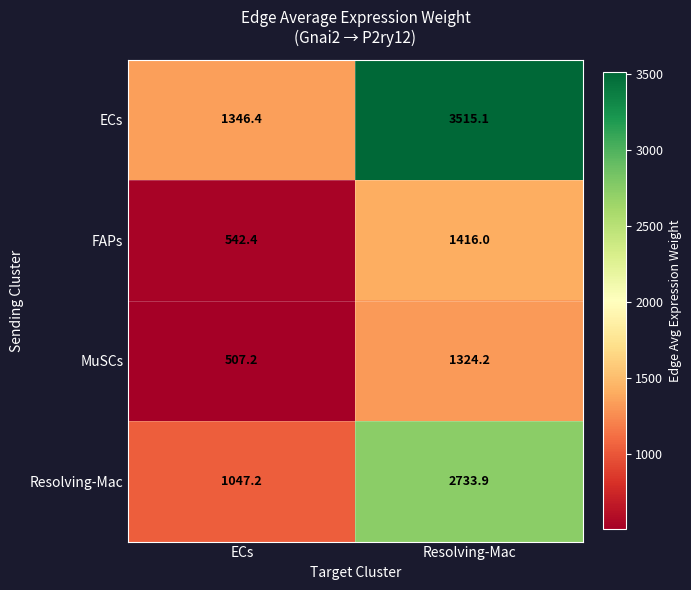

Which label corresponds to the largest value in the chart?

Resolving-Mac